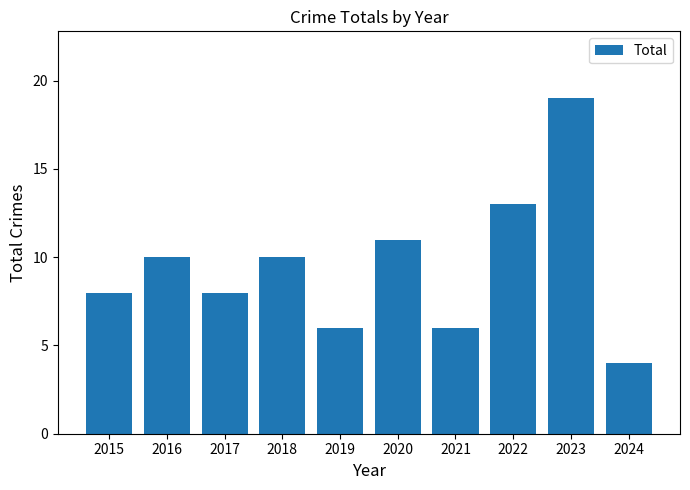

Where is the data nearest to the value 11?

2020